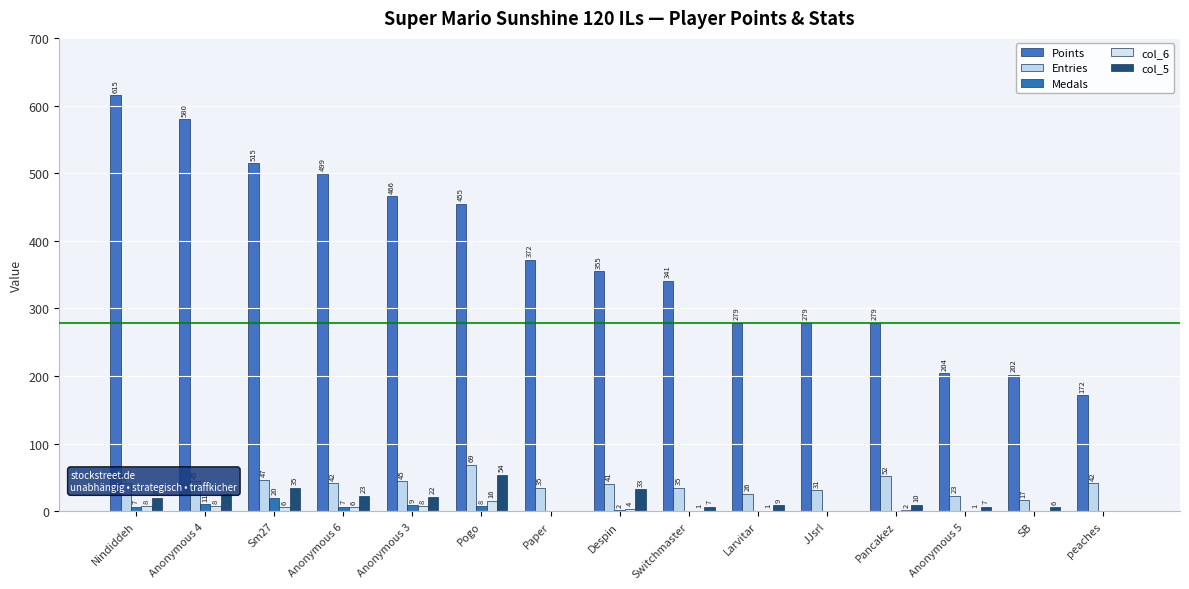

How many distinct data groups are displayed?

5